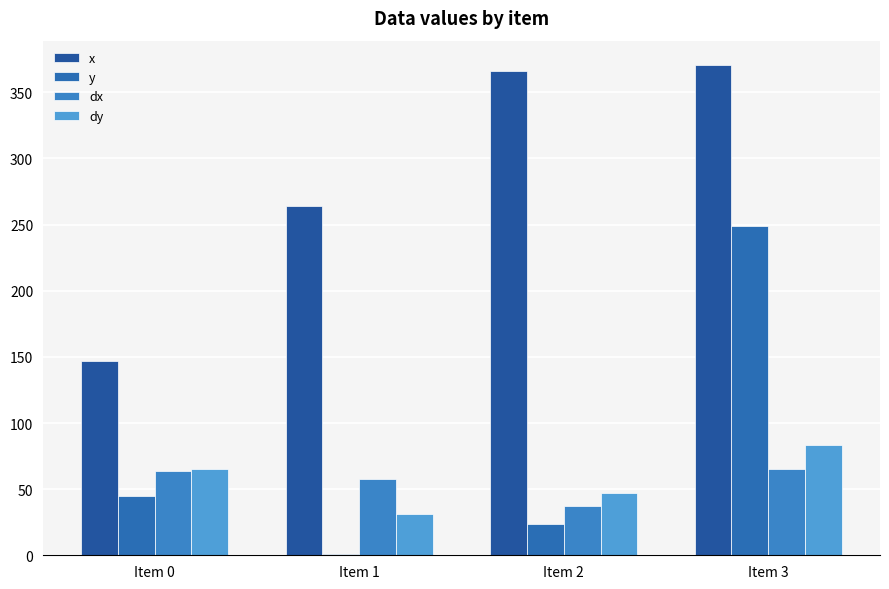

How many groups of bars are there?

4